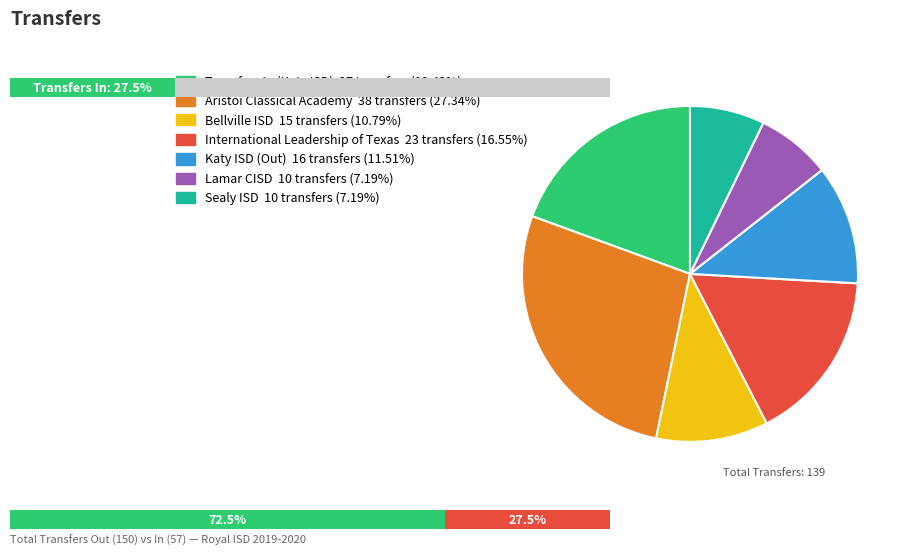

Is it true that Sealy ISD is 17% of the pie?

False